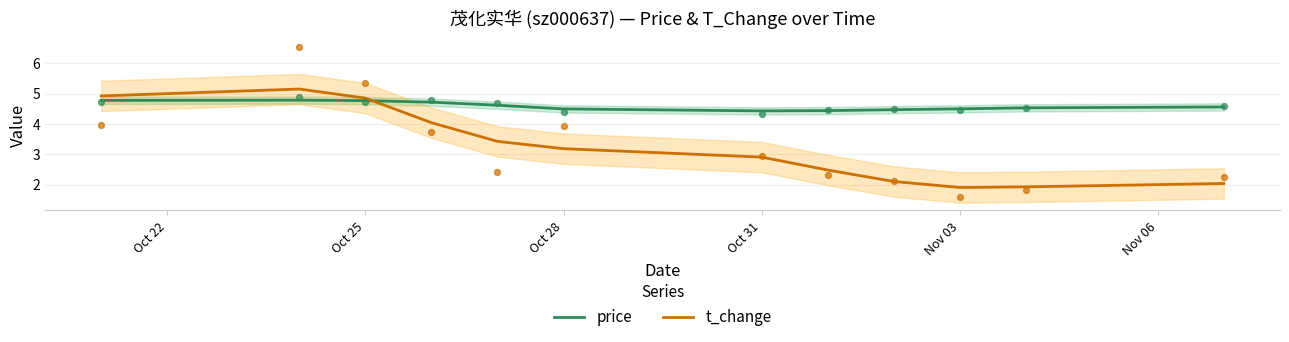

At how many categories does at least one series exceed 2?

12